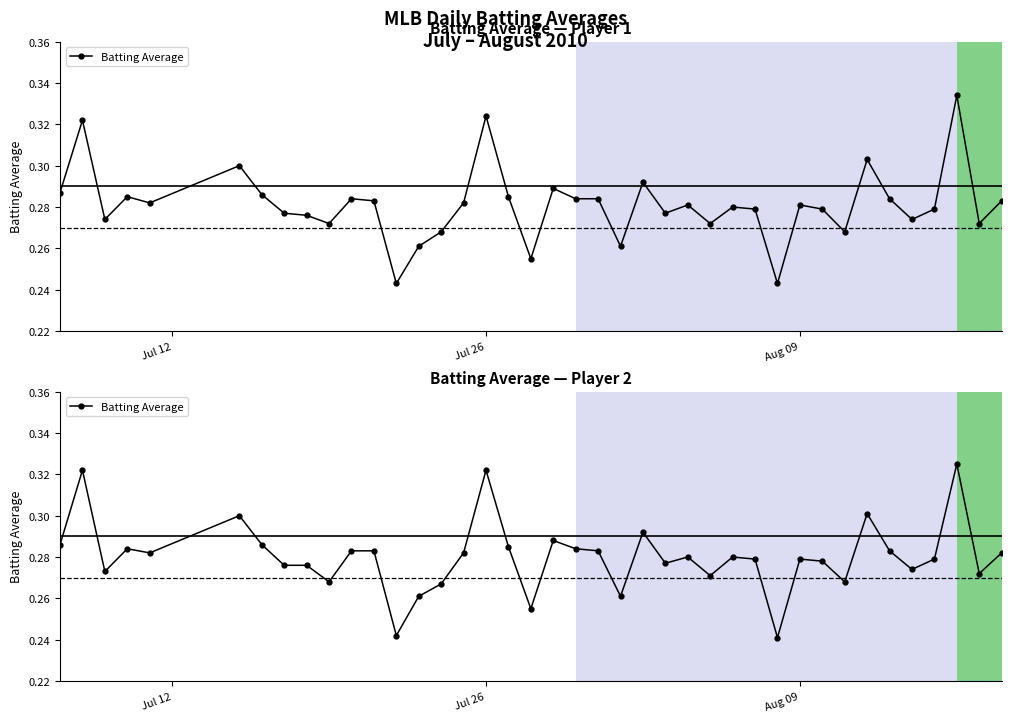

Reading right to left, list all the values displayed in this chart.

0.3	0.3	0.3	0.3	0.3	0.3	0.3	0.3	0.3	0.3	0.2	0.3	0.3	0.3	0.3	0.3	0.3	0.3	0.3	0.3	0.3	0.3	0.3	0.3	0.3	0.3	0.3	0.2	0.3	0.3	0.3	0.3	0.3	0.3	0.3	0.3	0.3	0.3	0.3	0.3